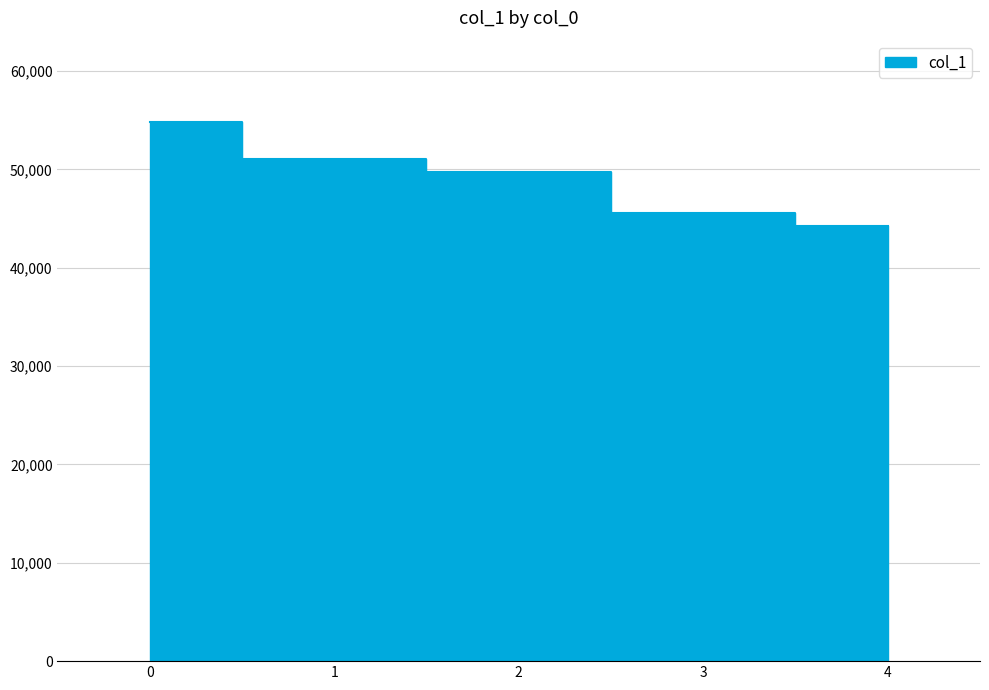

What is the value of the 3rd point from the left?

49694